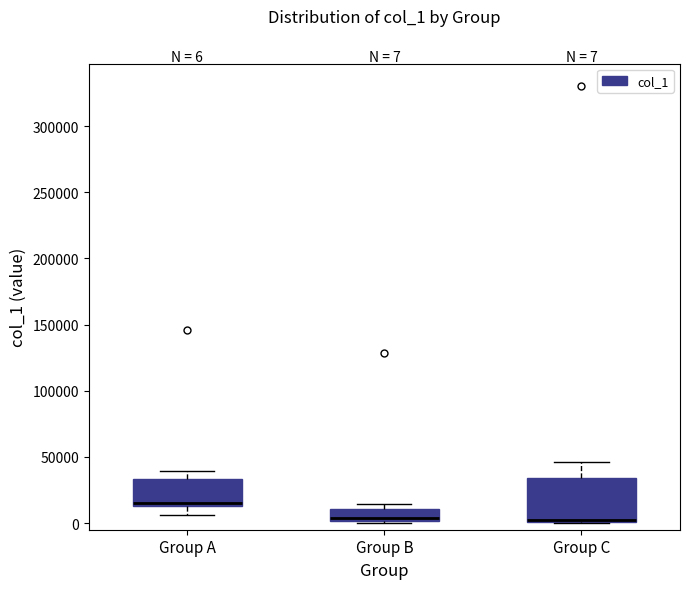

Comparing the boxes themselves (not the whiskers), which one is the tallest?

Group C